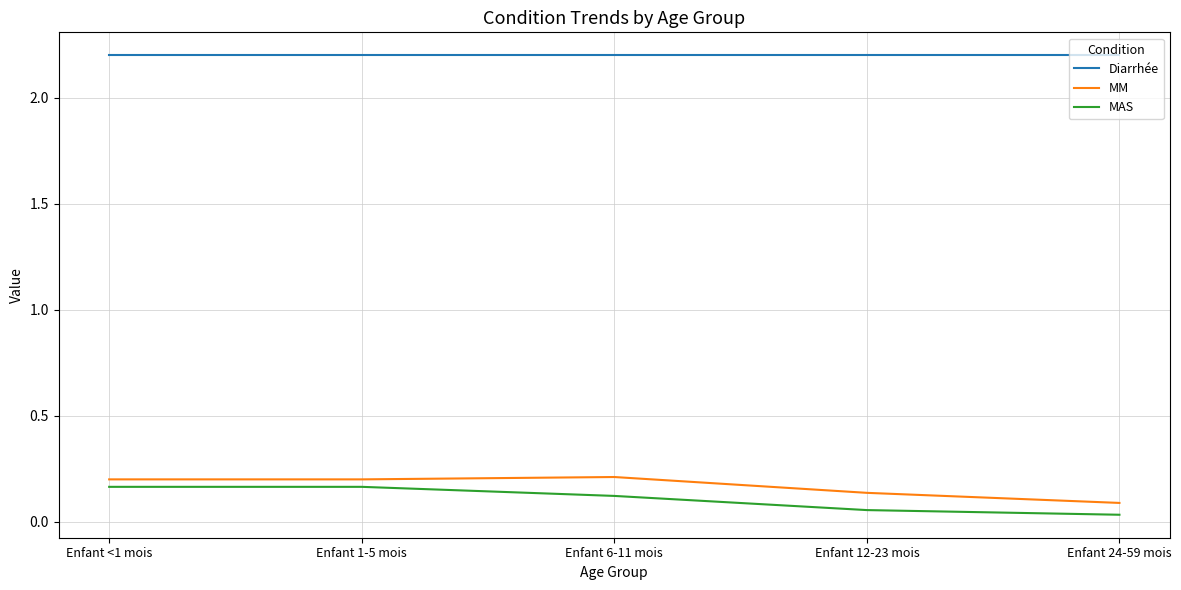

What is the maximum value for Diarrhée?

2.2